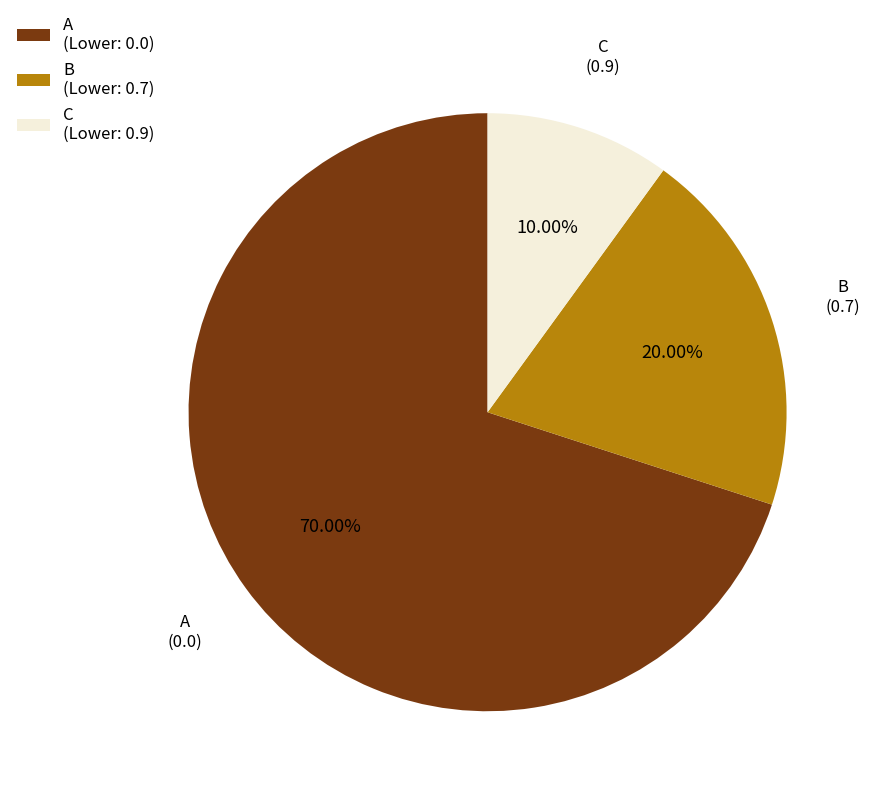

Do B and A together represent more than half of the pie?

Yes